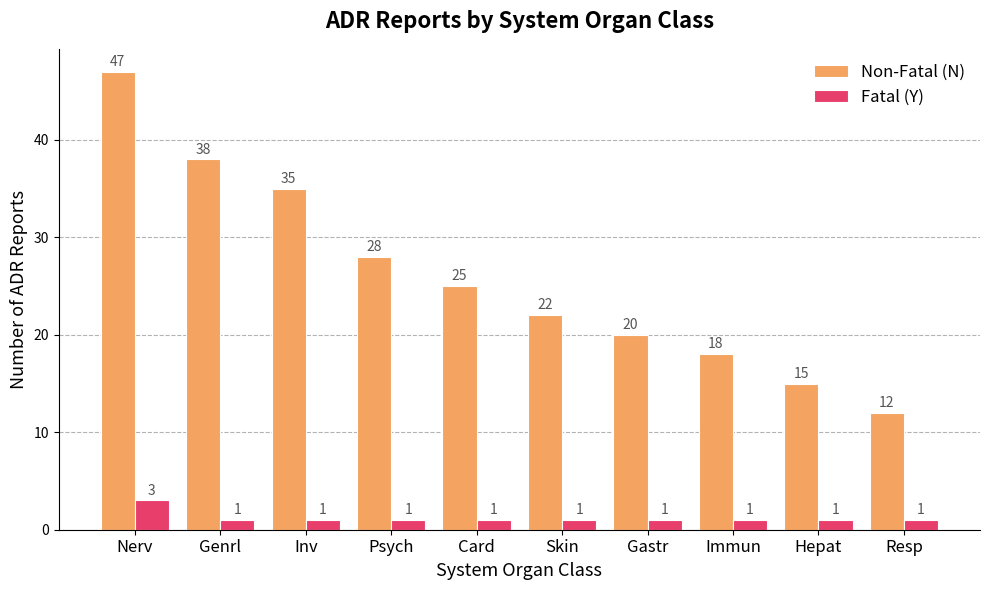

What is the minimum value shown in the chart?

1